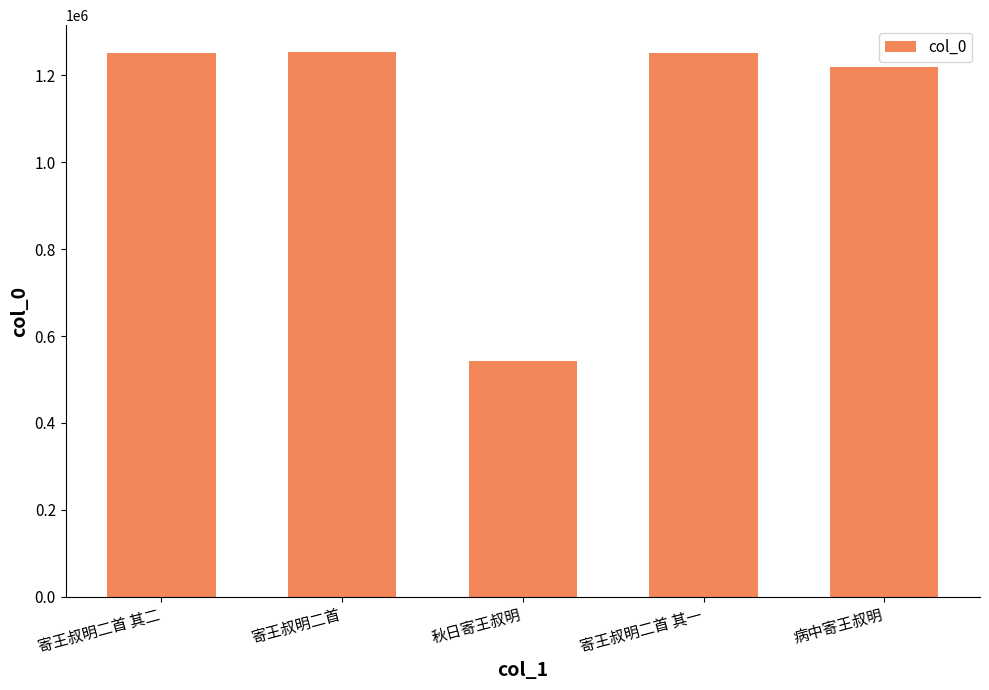

The value at 寄王叔明二首 其一 is 1862452. True or false?

False